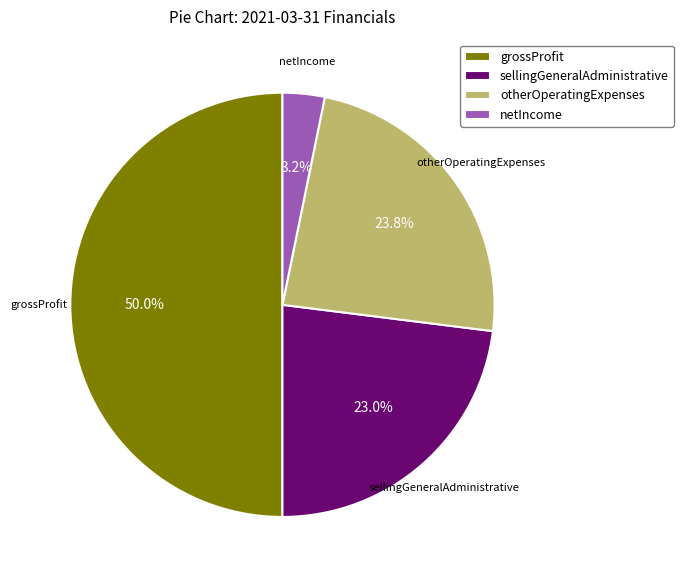

Count the number of slices in the pie.

4